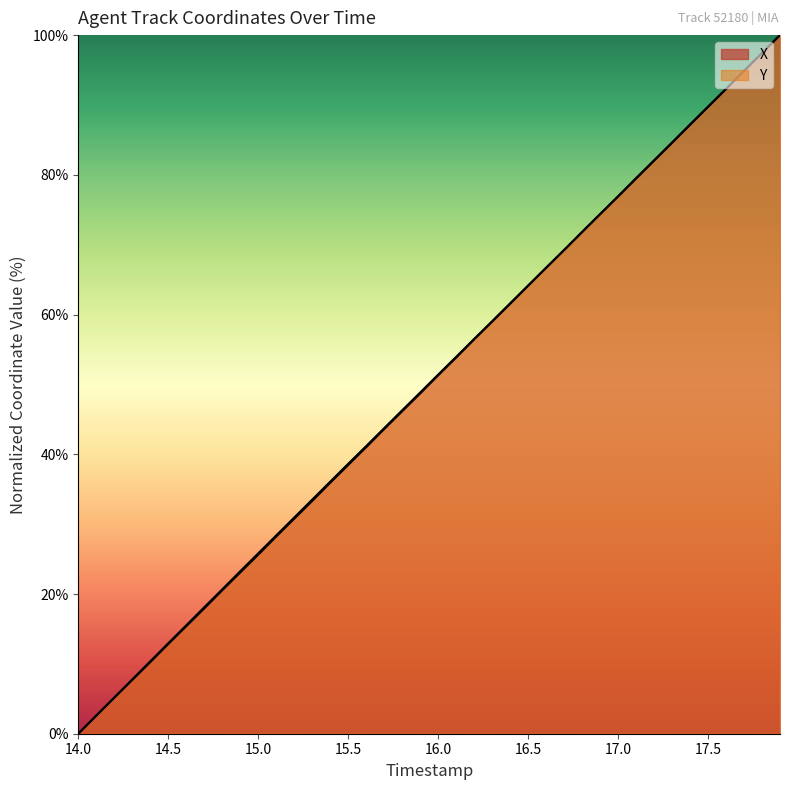

How many distinct data groups are displayed?

2